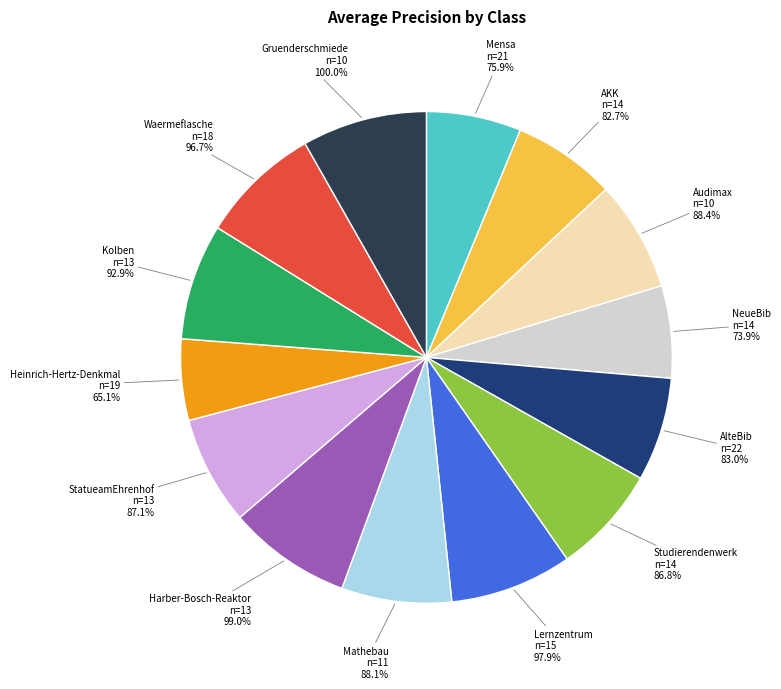

Which has a higher value, Gruenderschmiede or Audimax?

Gruenderschmiede